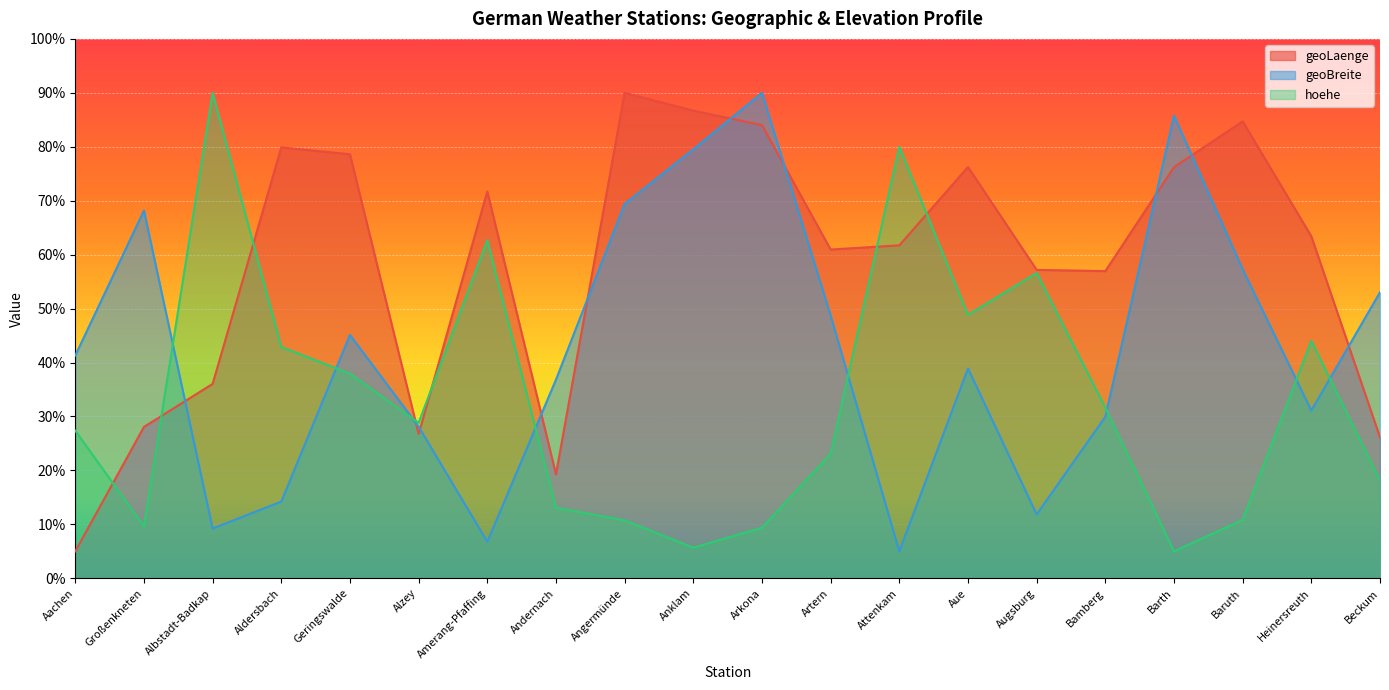

What is the lowest value of the hoehe series?

5.0